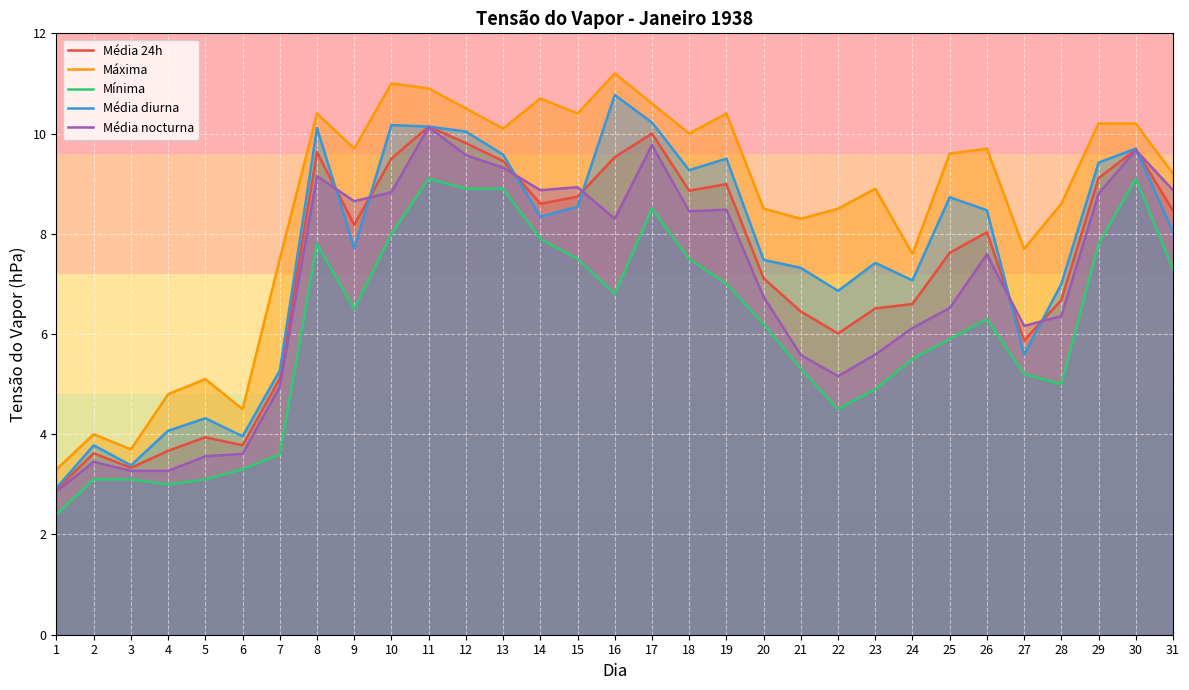

The value of Mínima at 29 is 11.9. True or false?

False